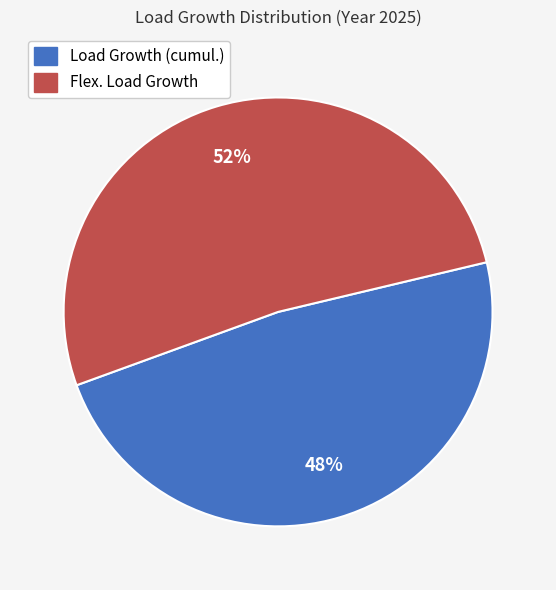

To the nearest percent, what is the average slice percentage?

50%